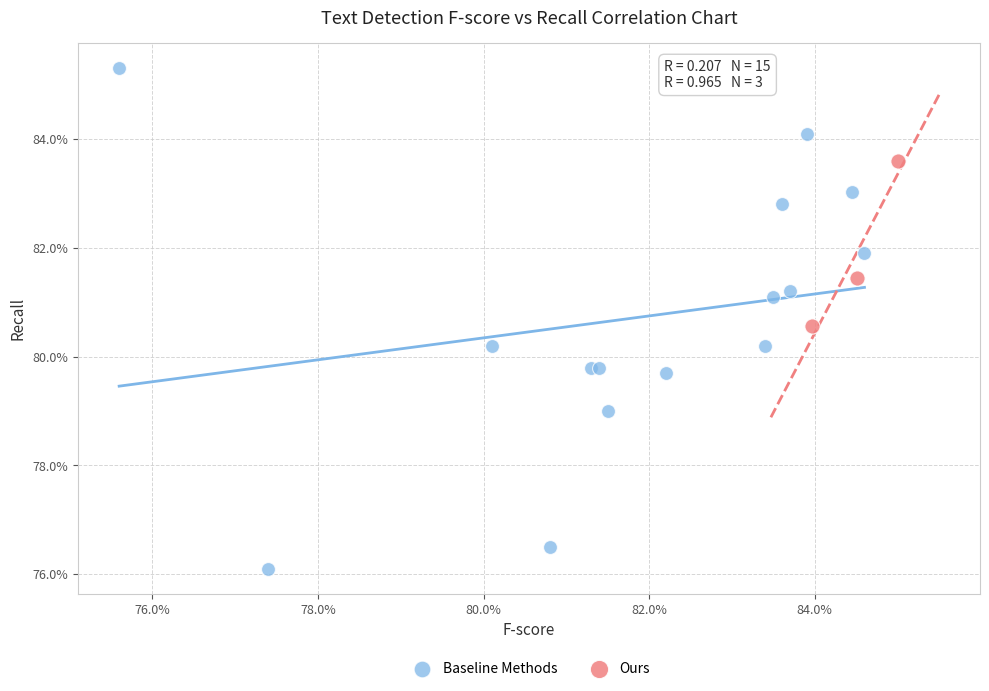

Which series contains the highest Y value?

Baseline Methods